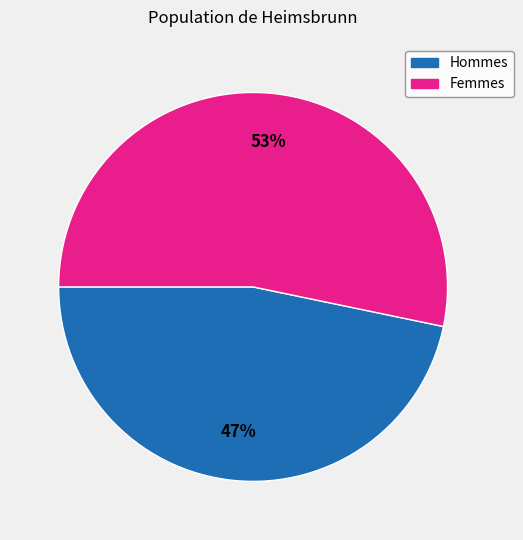

Rank the categories by value from lowest to highest.

Hommes, Femmes